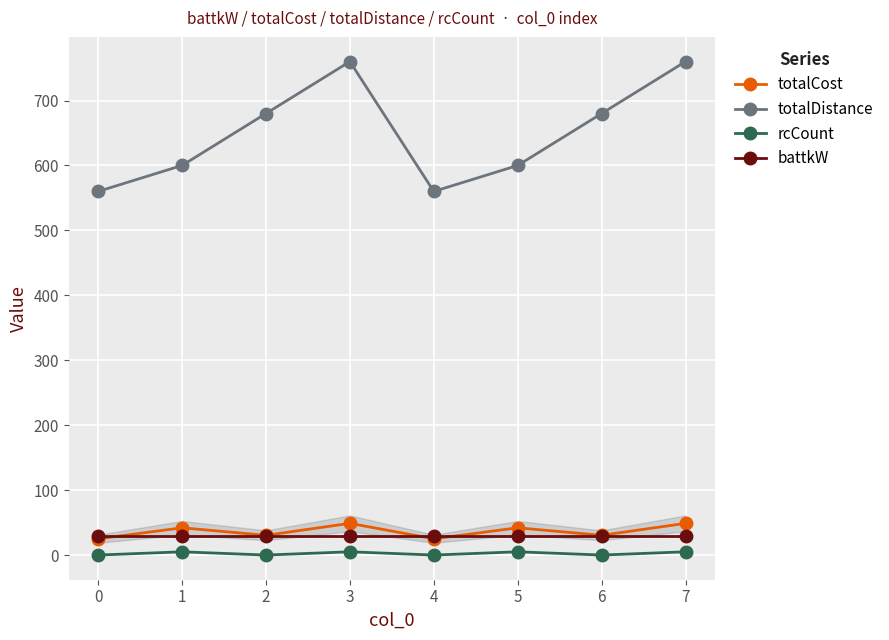

Is the value of rcCount at 2 greater than the value of totalDistance at 7?

No